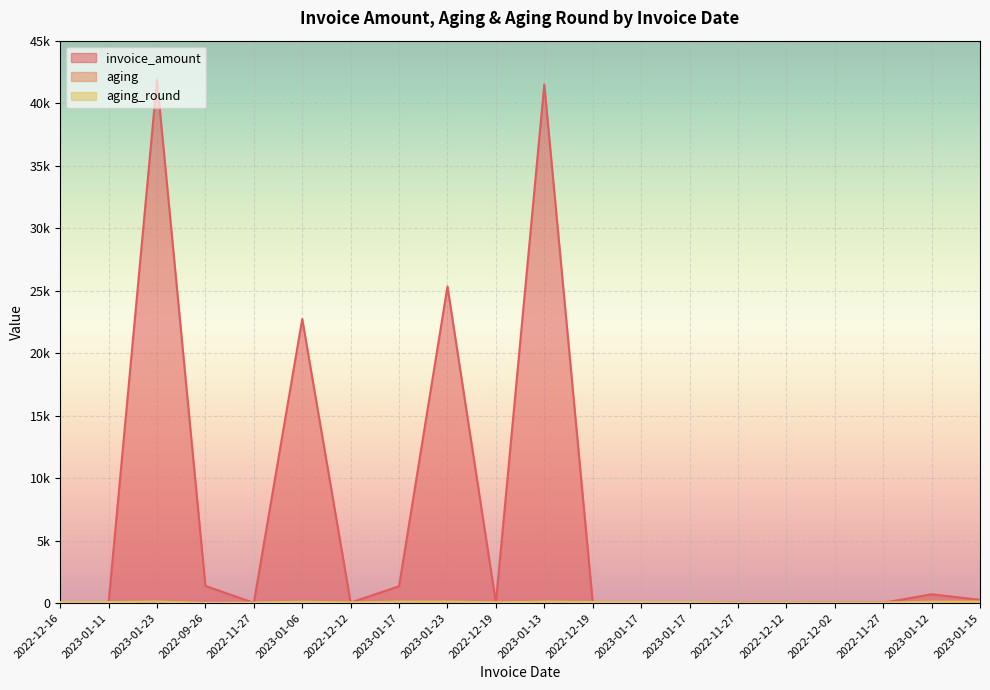

Which has a higher value, 2022-12-02 or 2023-01-06?

2023-01-06